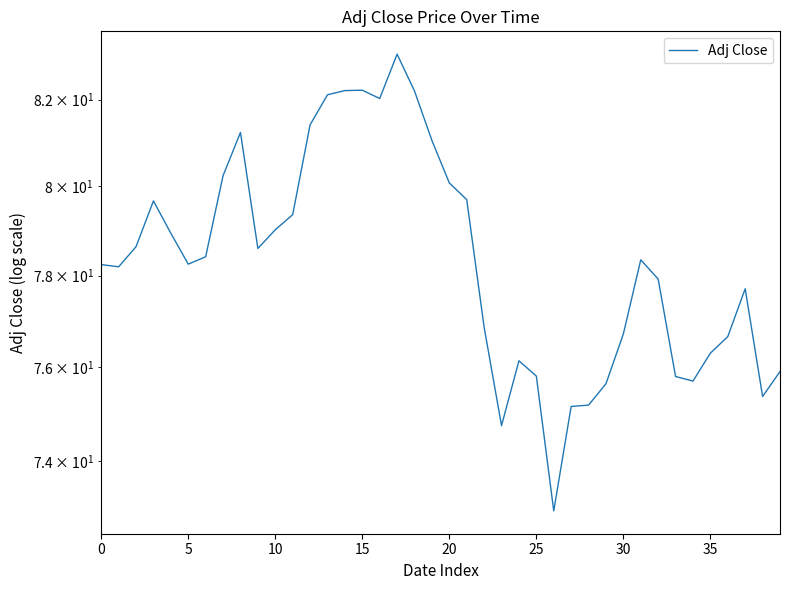

Approximately how many times larger is the value at 9 compared to 19?

1.0